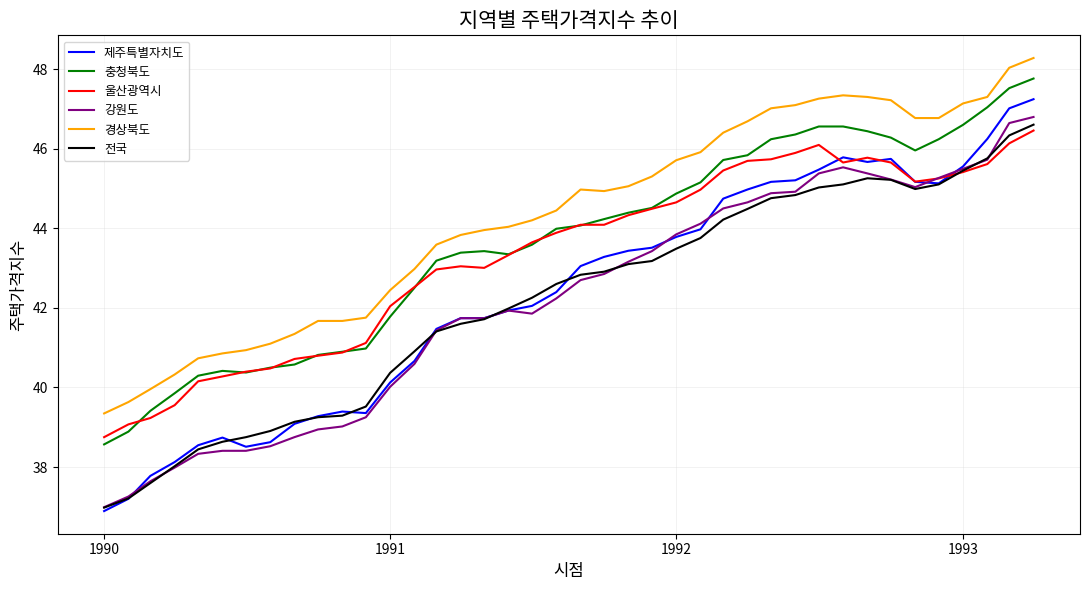

What is the maximum value shown in the chart?

48.3